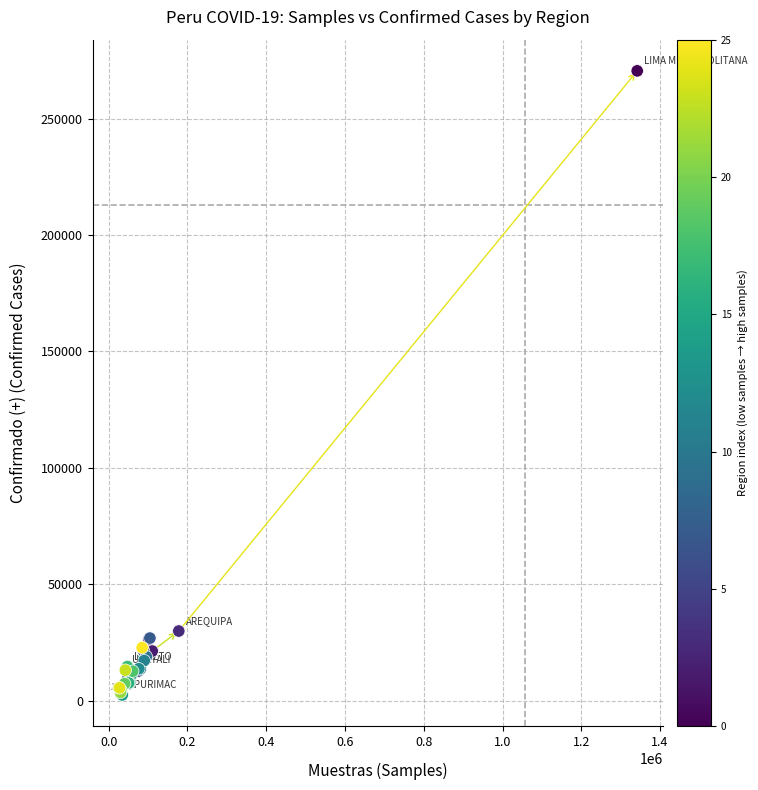

What Y value in the scatter plot is closest to 136465?

29857